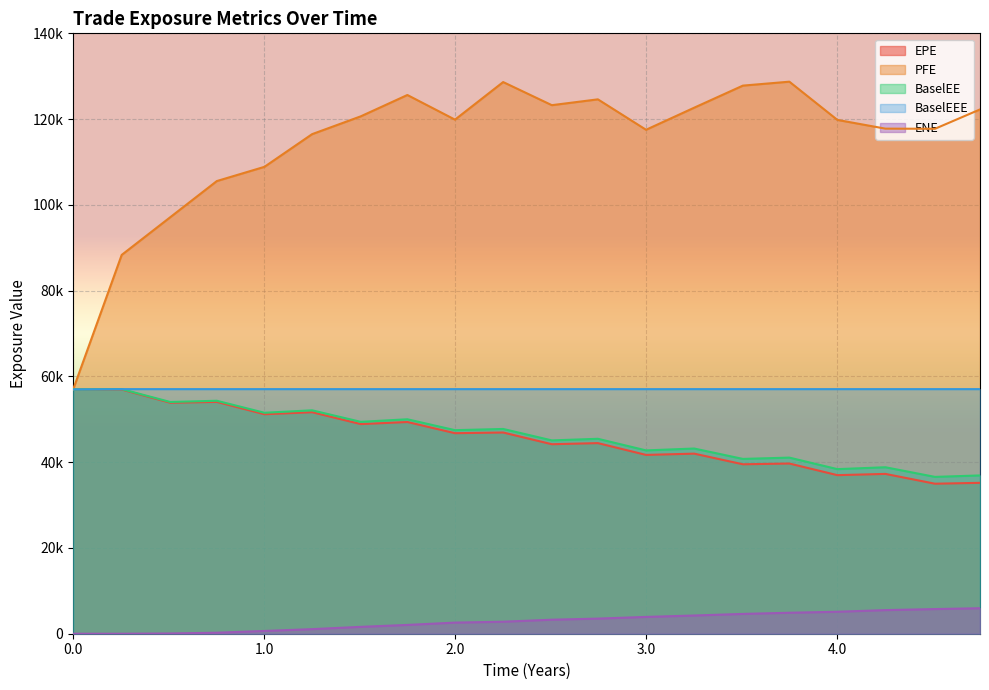

Between 1.25063 and 4.0, which series saw the biggest shift?

EPE